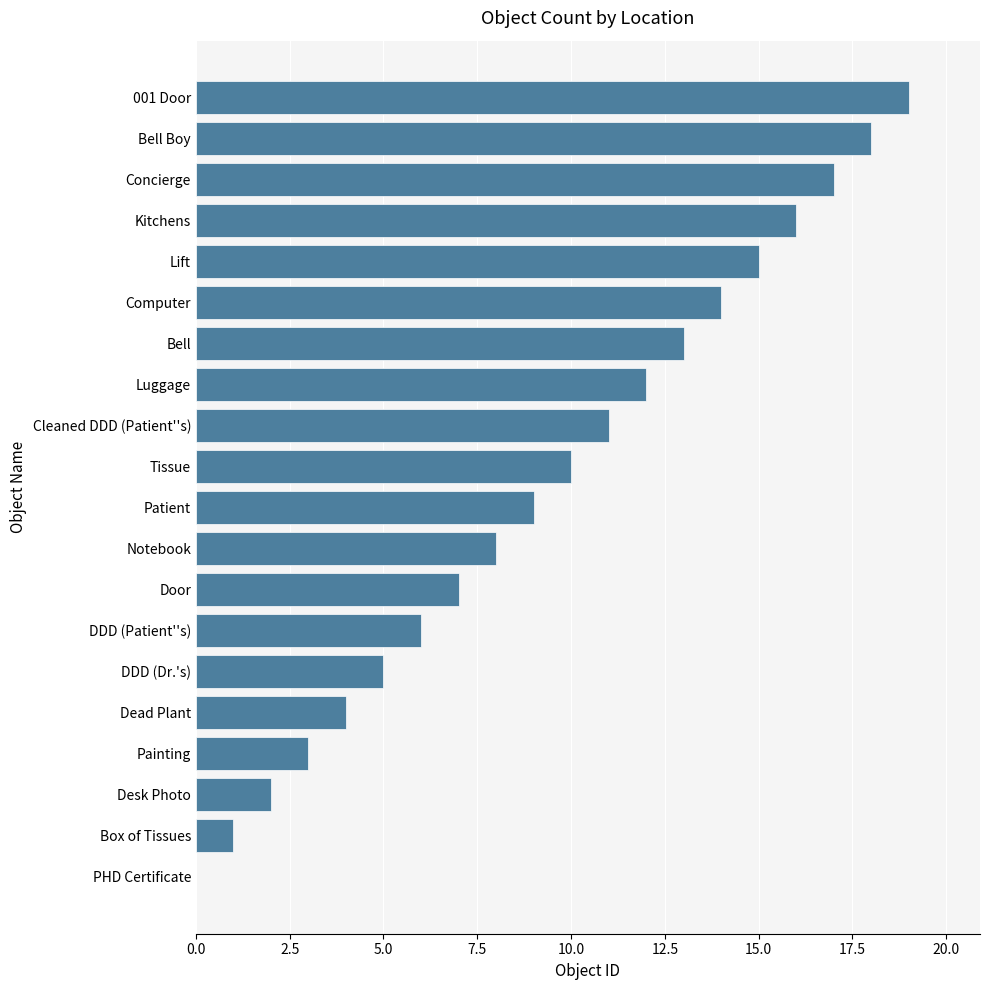

Where is the data nearest to the value 9?

Patient